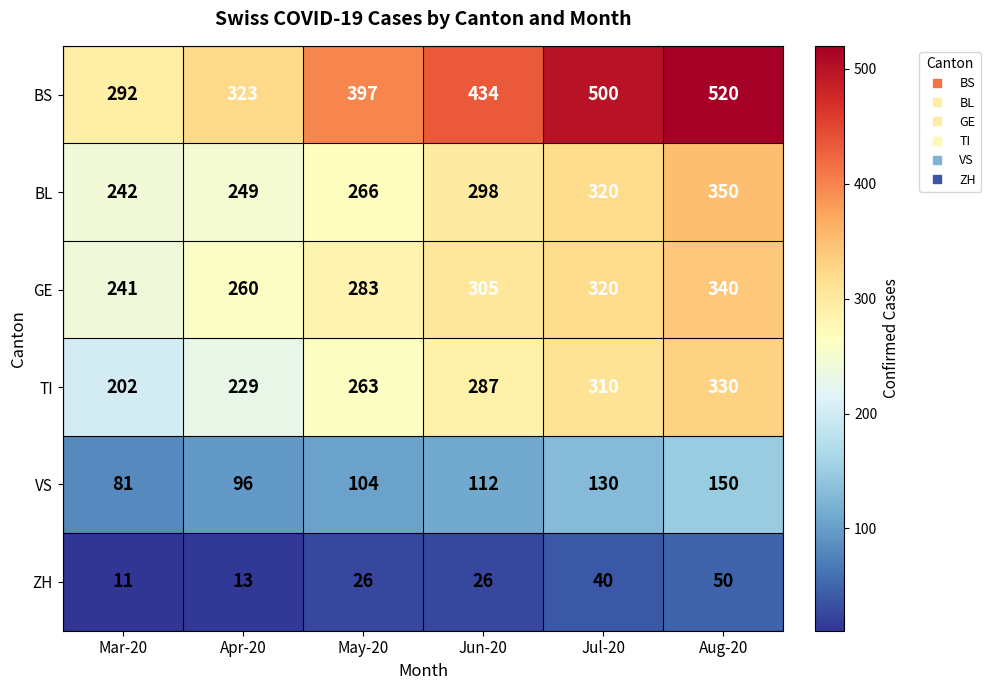

How many TI values are between 229 and 310?

4